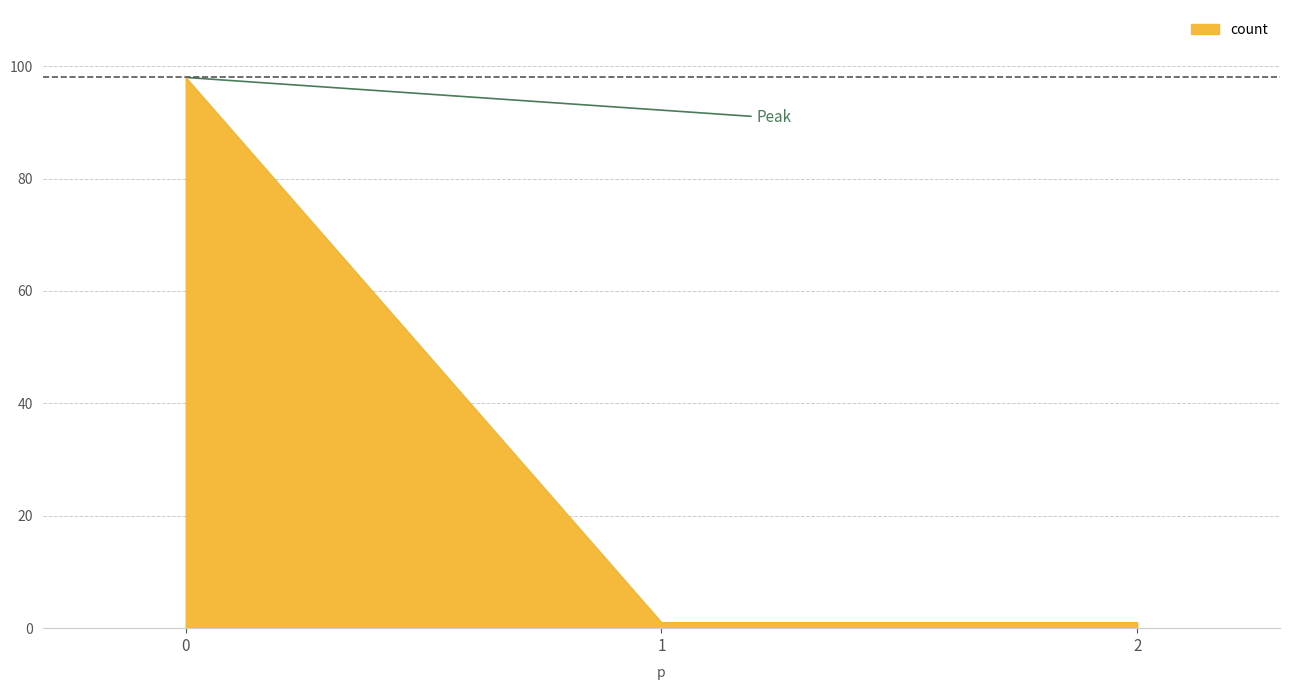

How many distinct data groups are displayed?

1